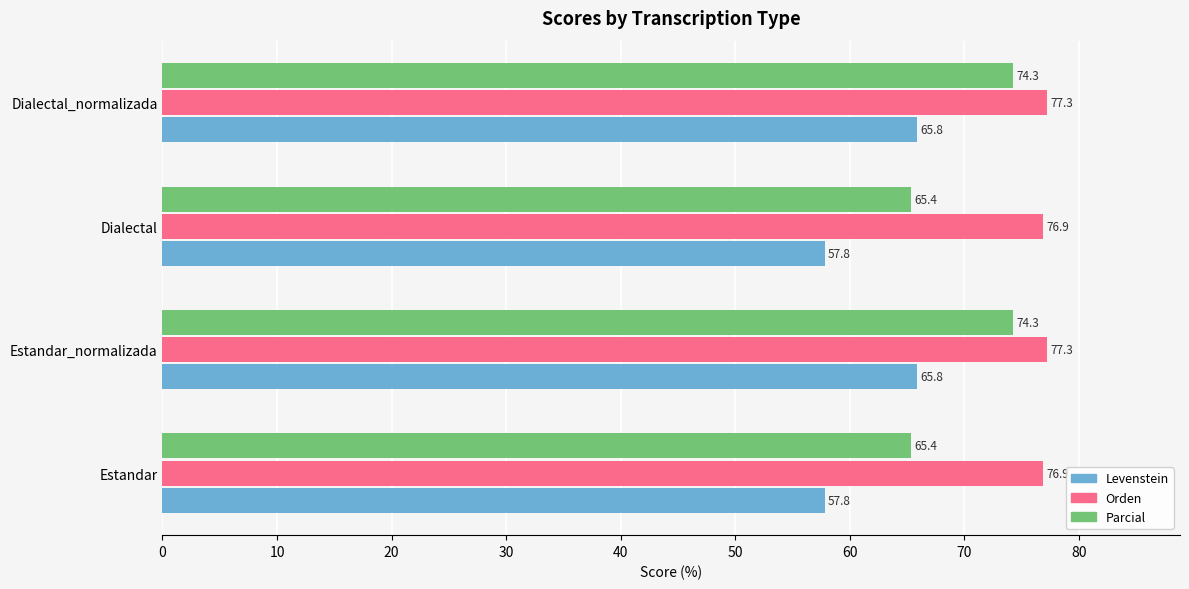

At how many categories does at least one series exceed 67?

4